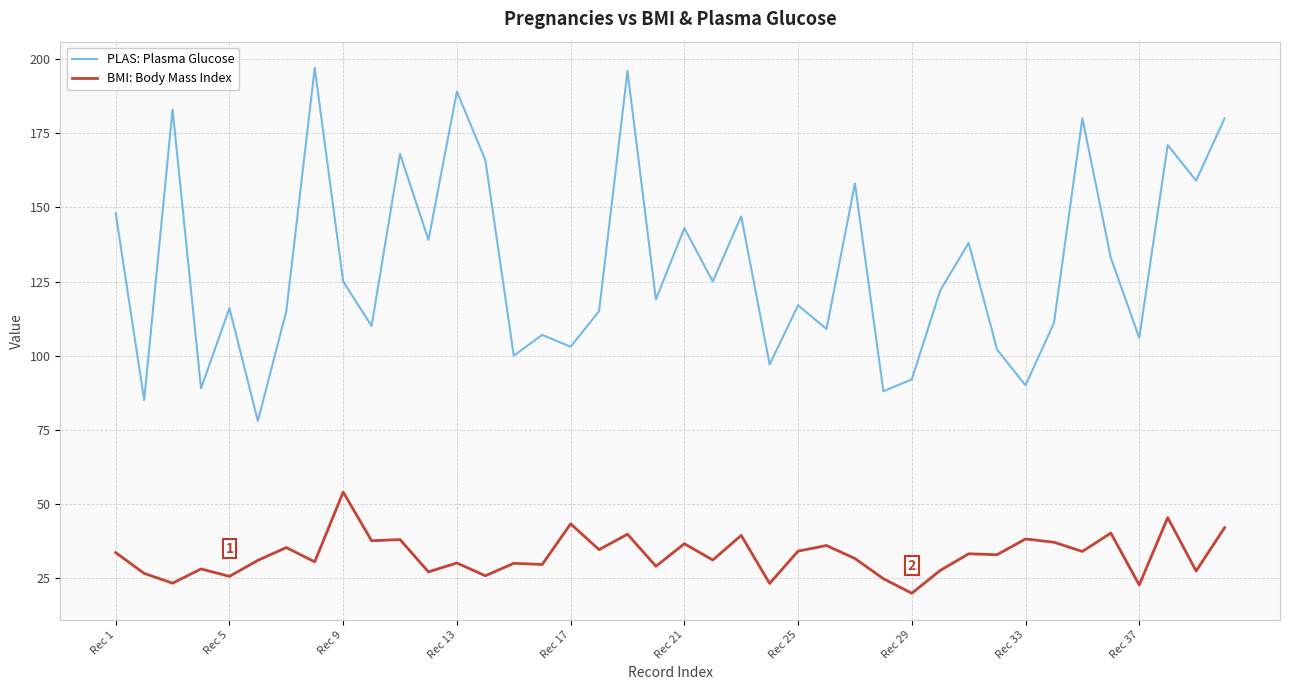

Rank the series by their maximum value, from lowest to highest.

BMI: Body Mass Index, PLAS: Plasma Glucose